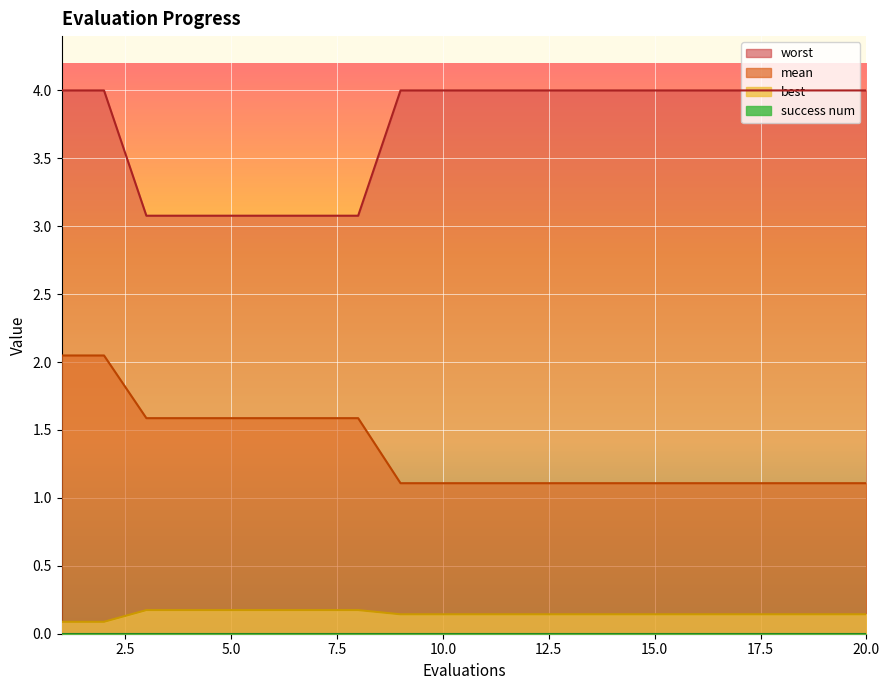

Which series has the largest total across all categories?

worst